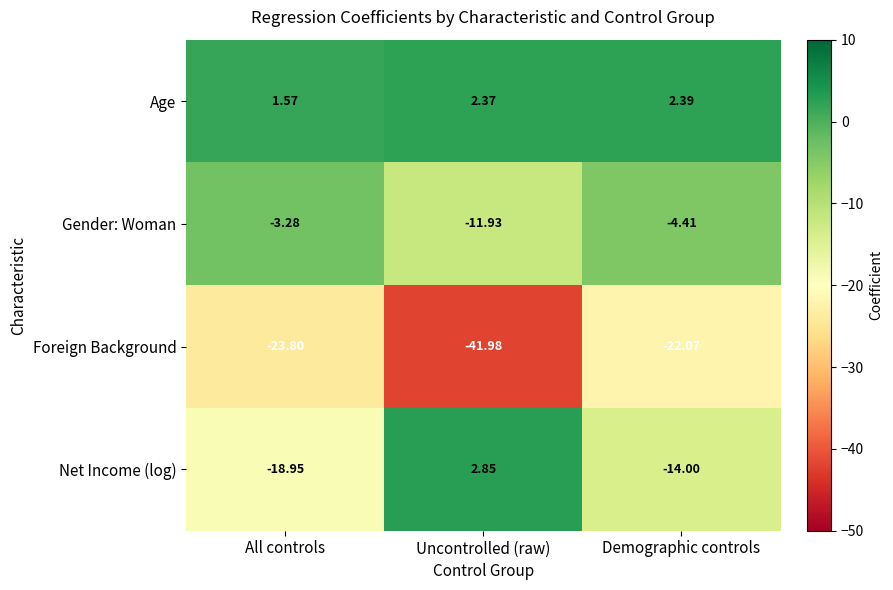

At which label does Net Income (log) reach its minimum?

All controls